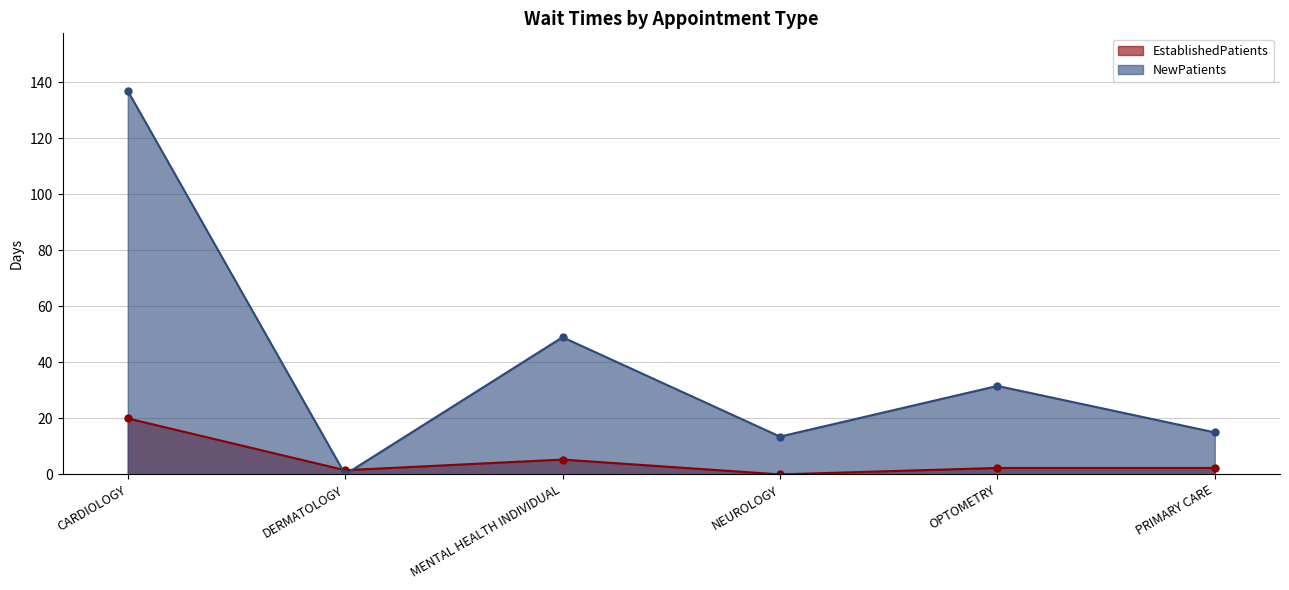

What is the value of the EstablishedPatients point at the 3rd from the left?

5.3